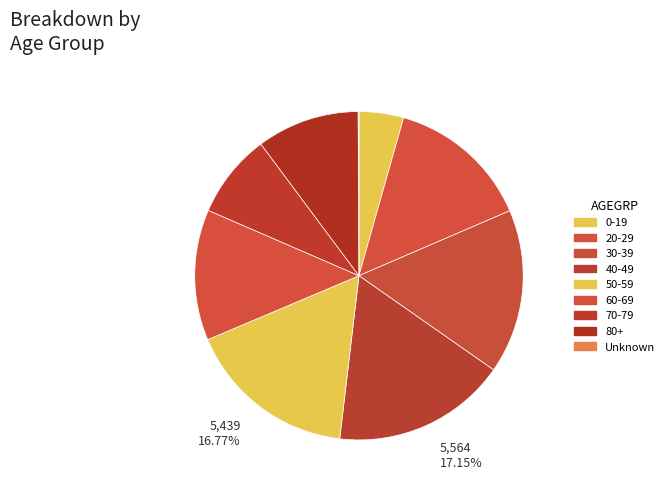

Which slice is the smallest?

Unknown